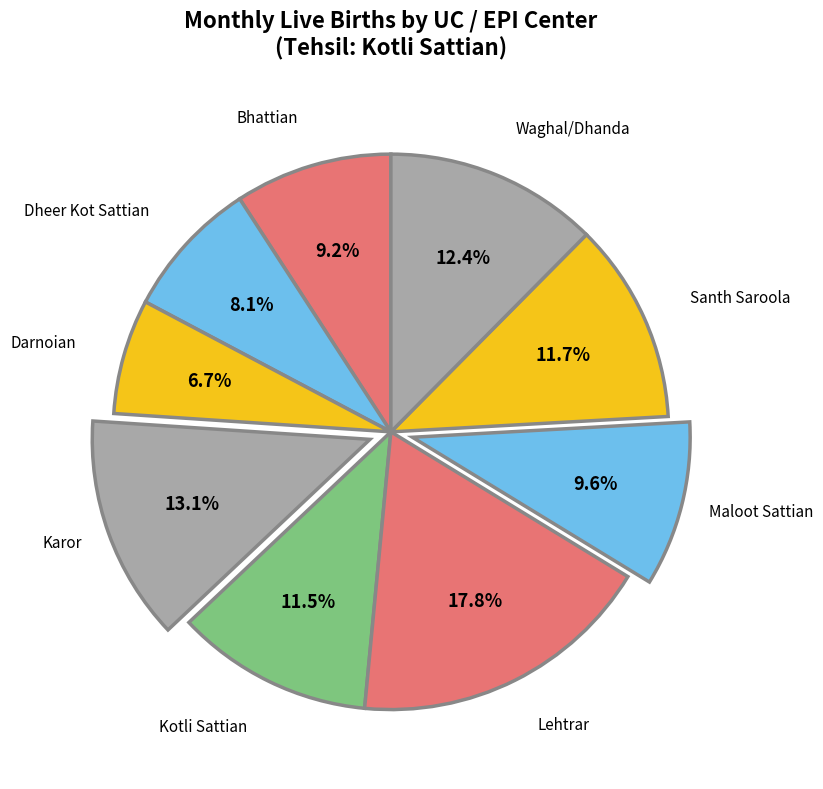

How many slices are in this pie chart?

9